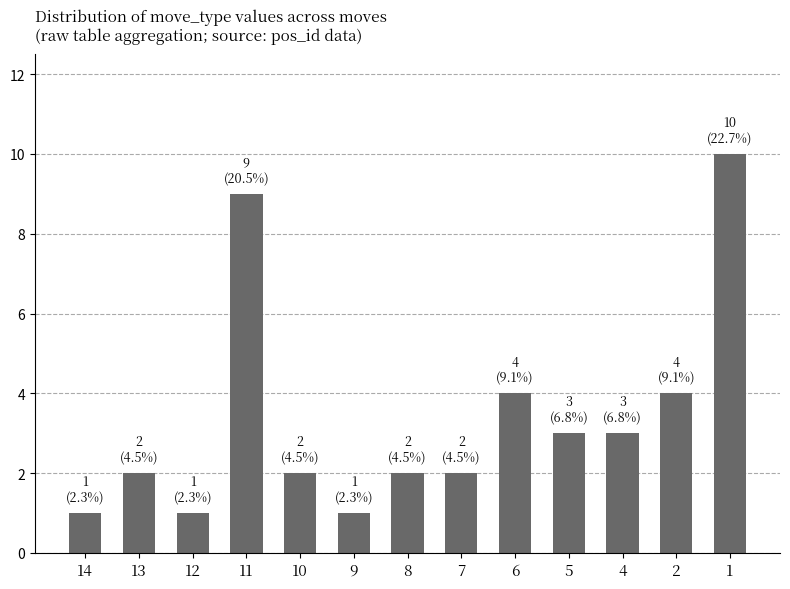

Count the number of categories in the chart.

13